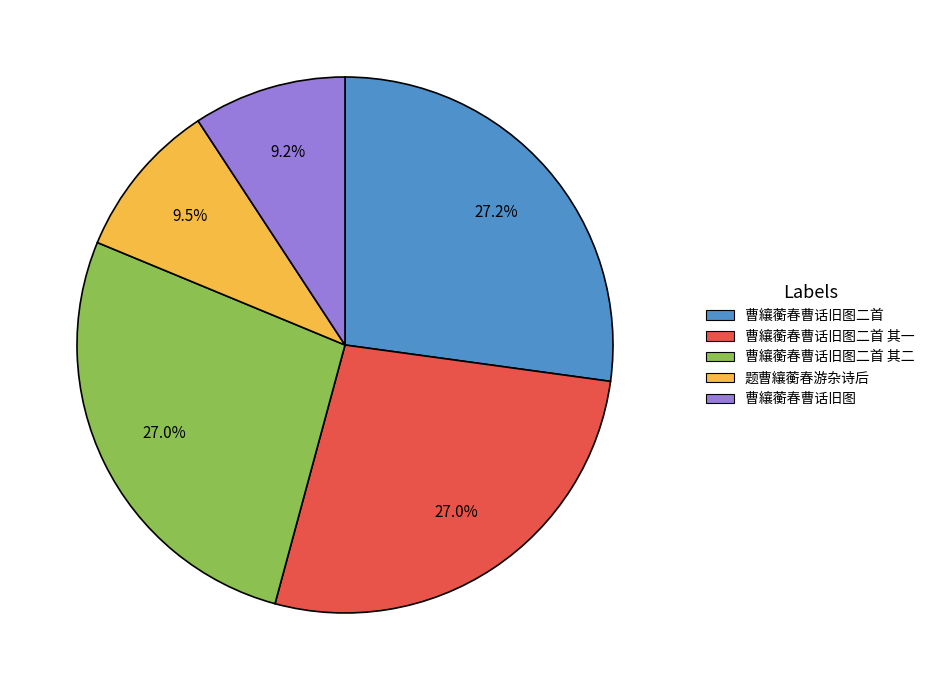

Is there a majority slice in this chart?

No